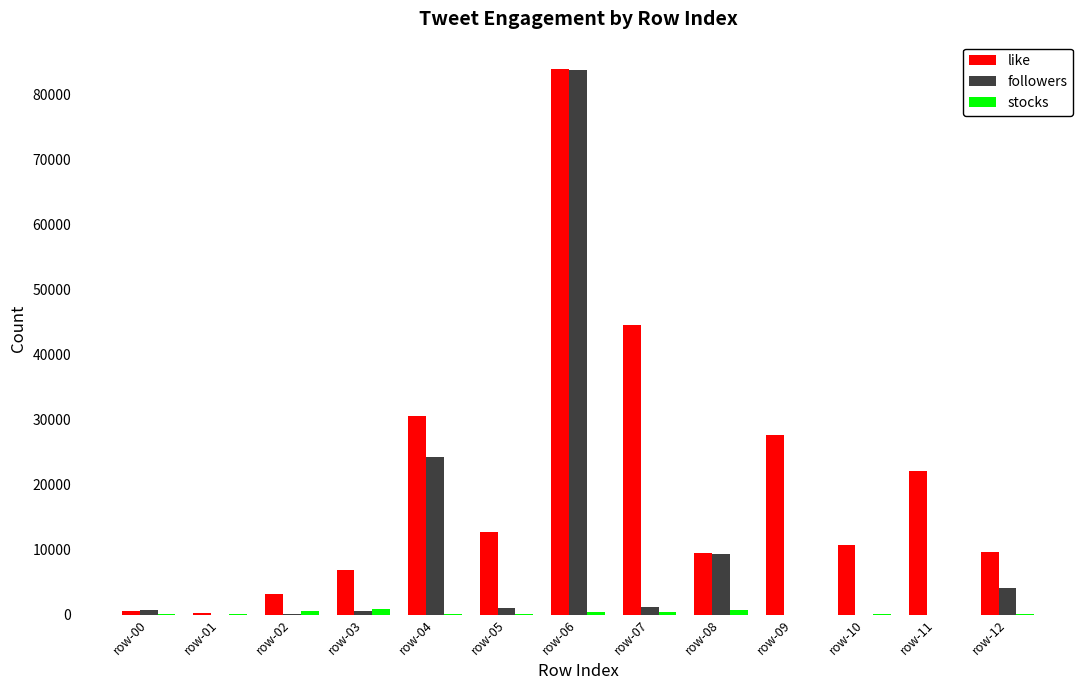

Are the bars horizontal?

No